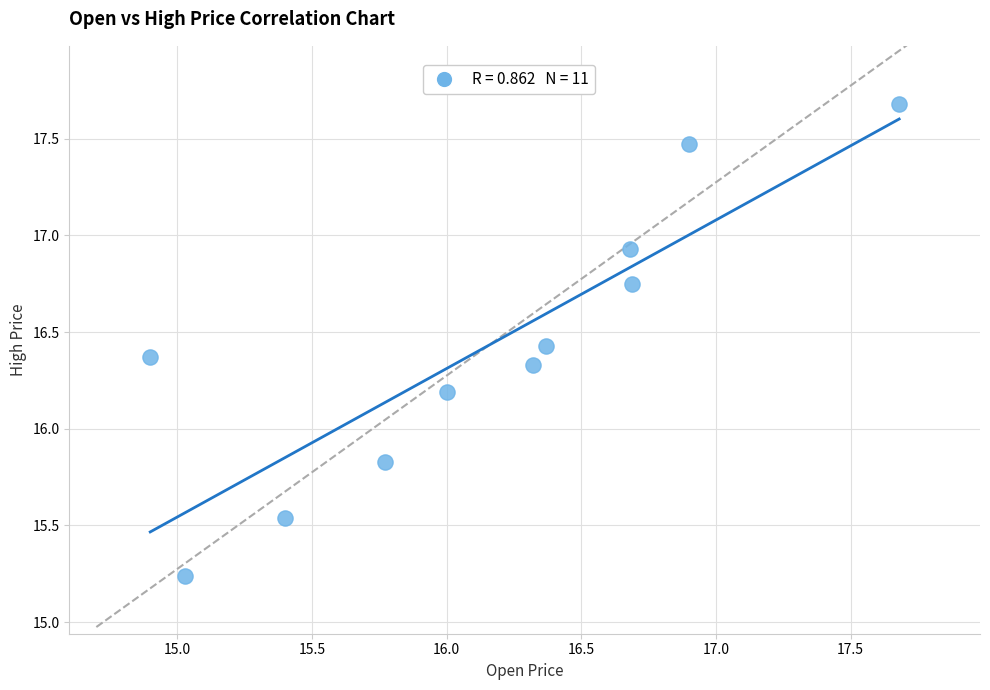

What is the range of Y values (max minus min)?

2.4